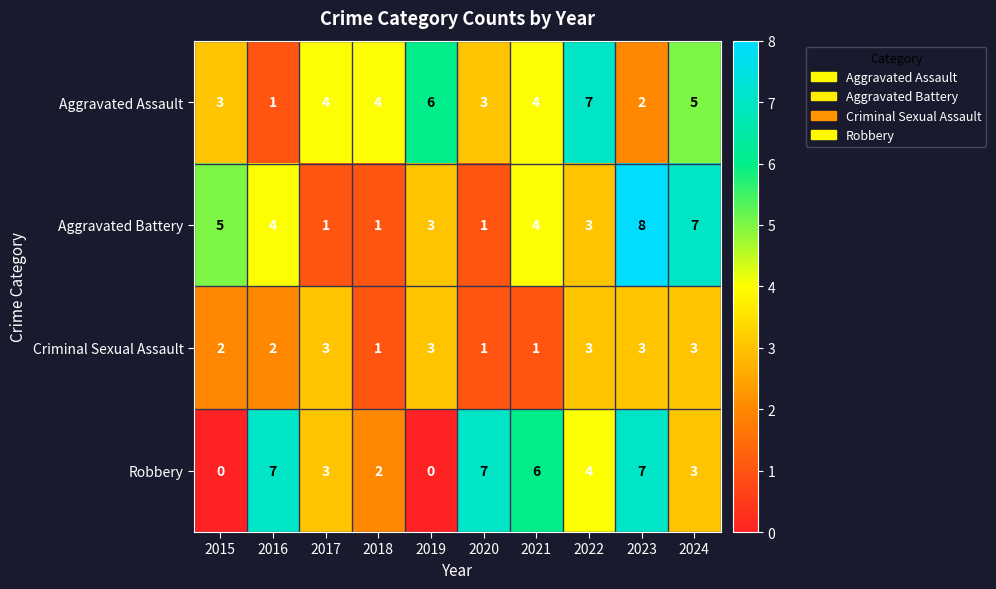

What is the spread (max minus min) of values at 2023?

6